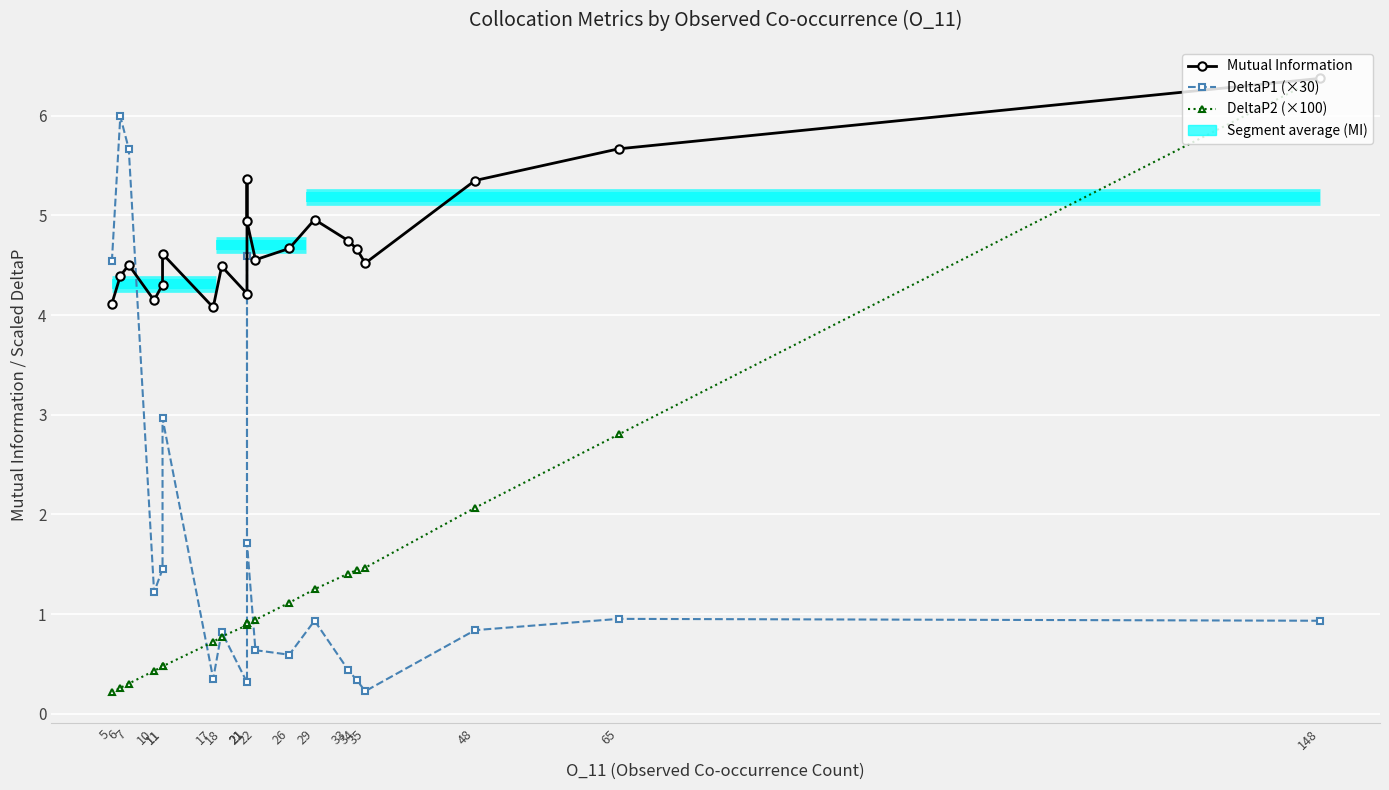

In DeltaP2 (×100), how many points are higher than both neighbors (excluding endpoints)?

1